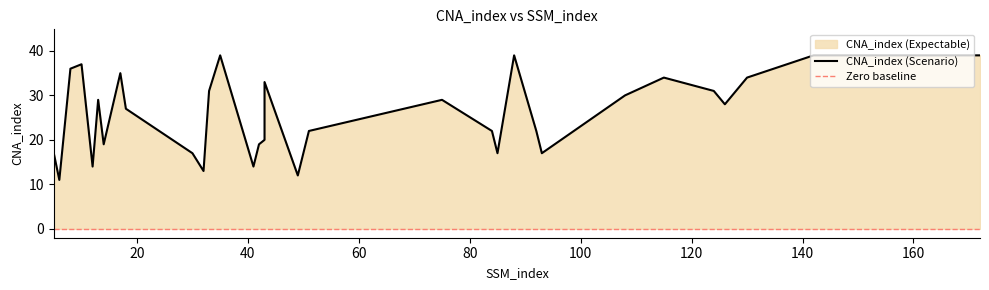

What is the difference between the maximum and minimum values?

28